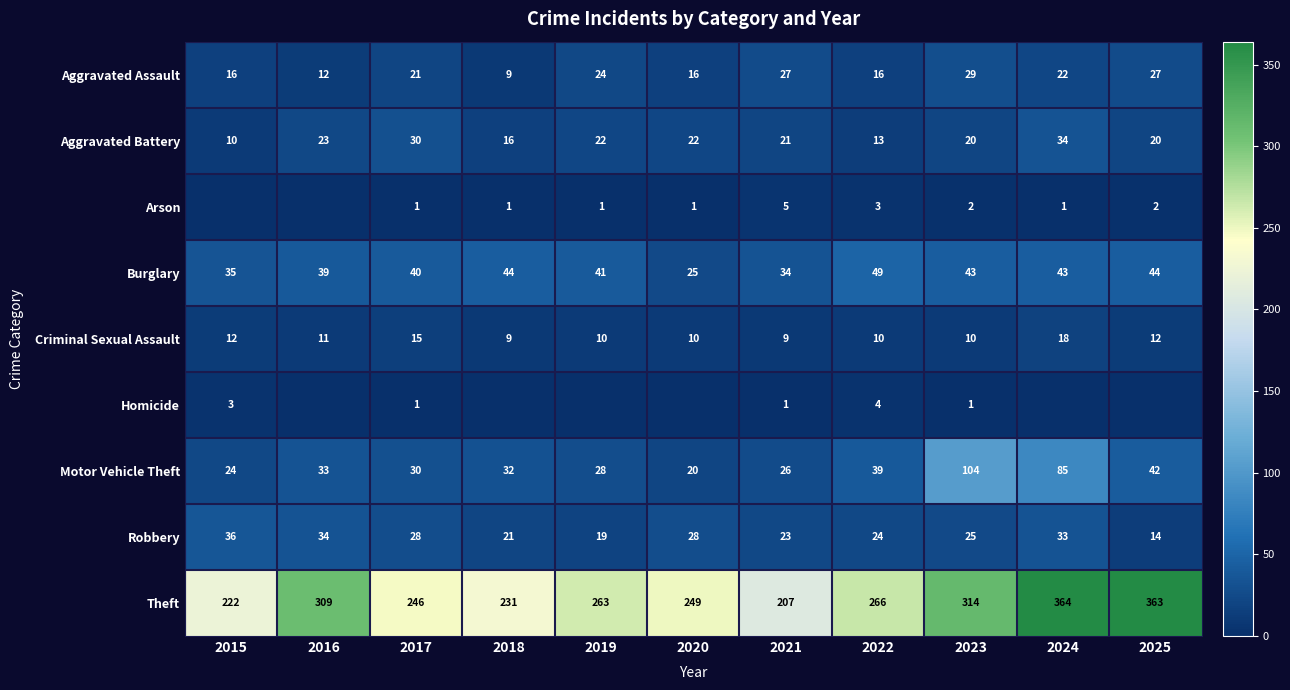

Which label corresponds to the smallest value in the chart?

2015